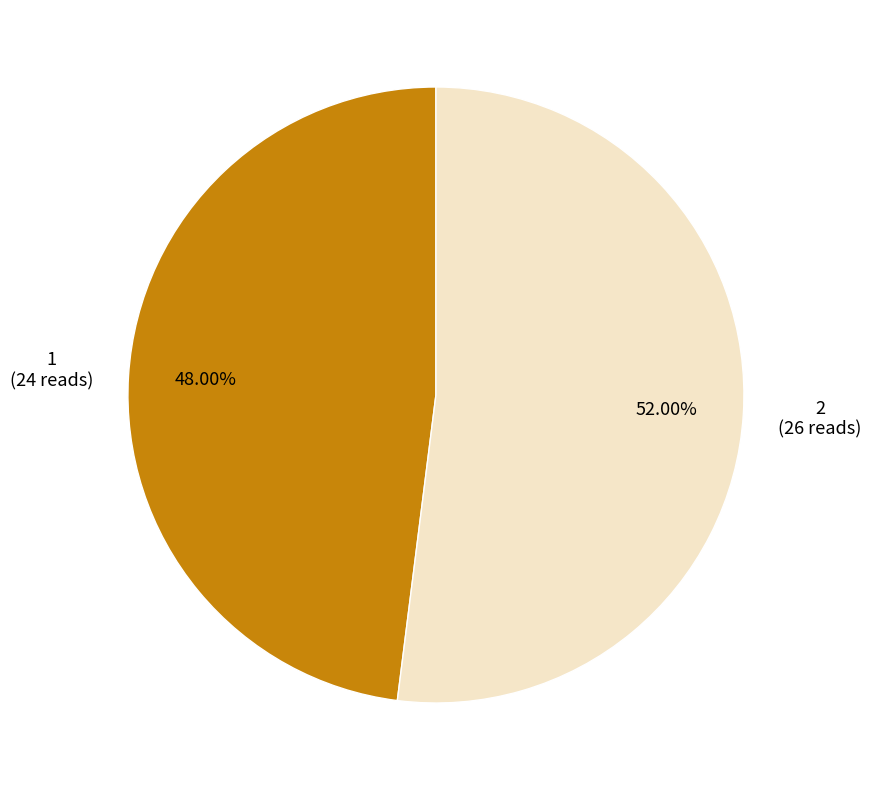

To the nearest percent, what is the difference between the largest and smallest slice percentages?

4%